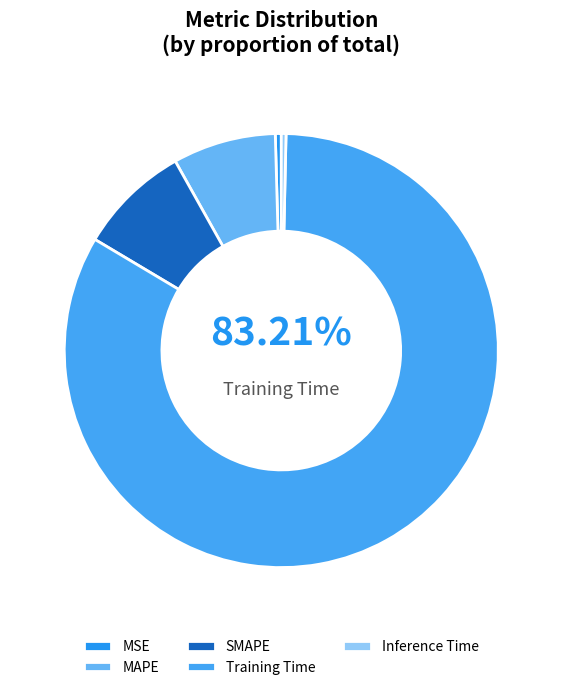

How many segments does this pie chart have?

5